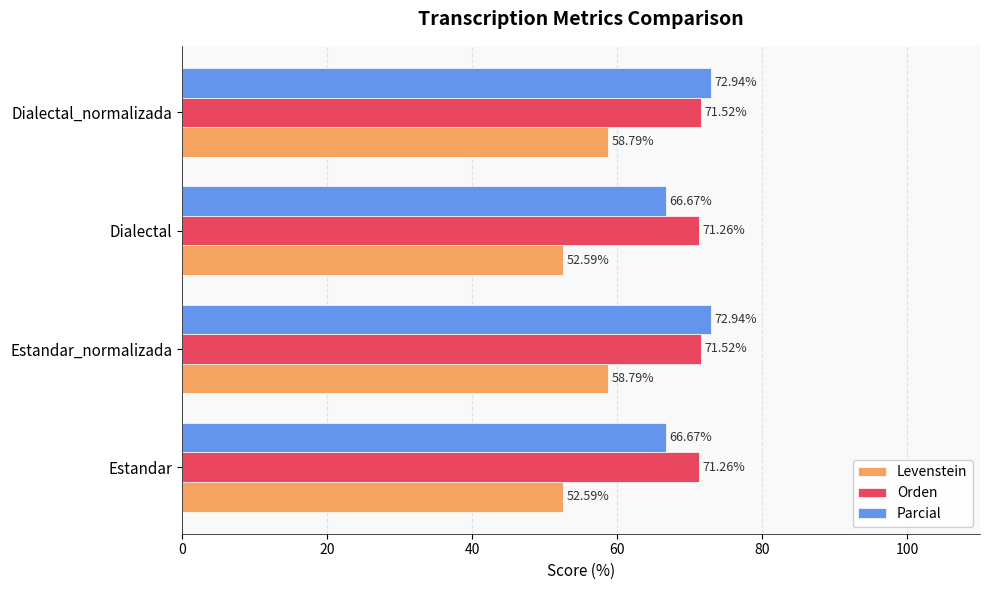

What is the average value of the Orden series?

71.4